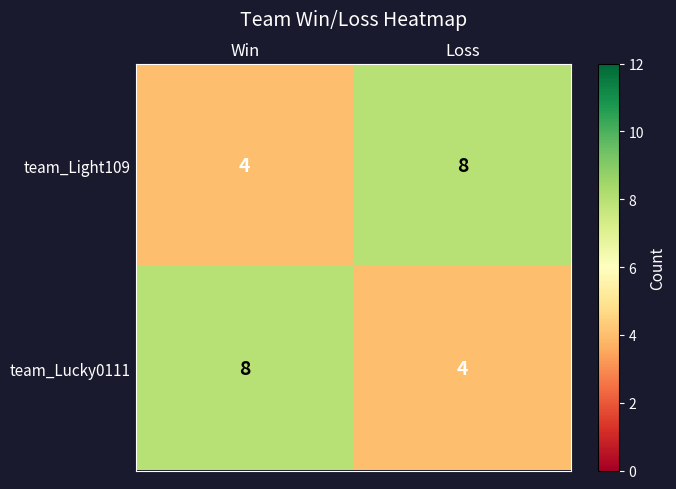

What is the total value across all series at Loss?

12